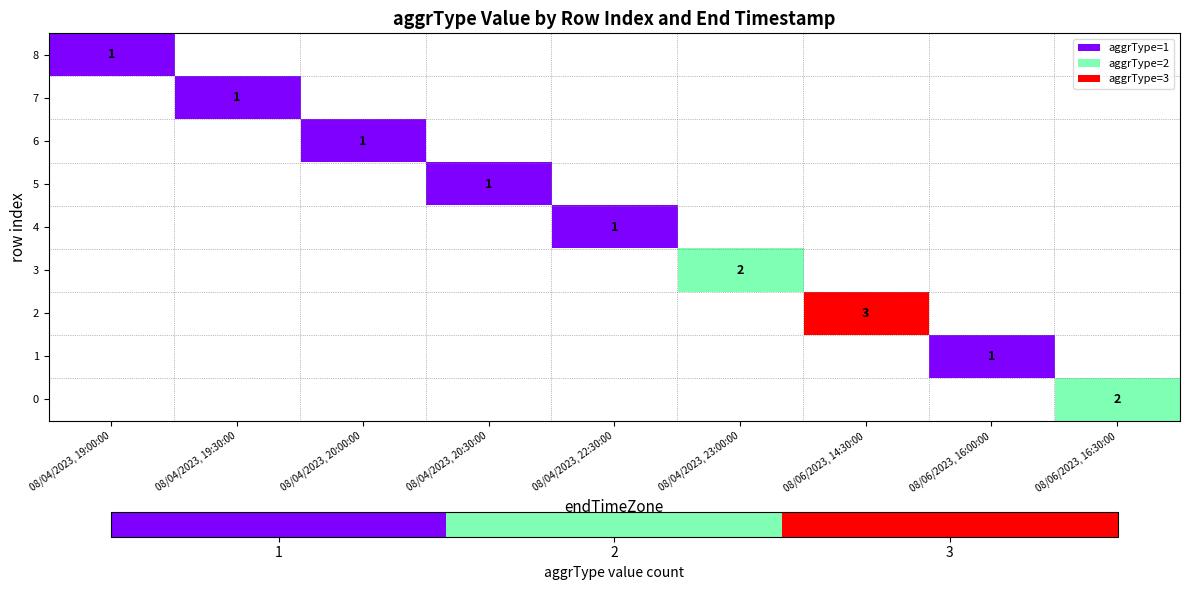

What is the minimum value shown in the chart?

1.0